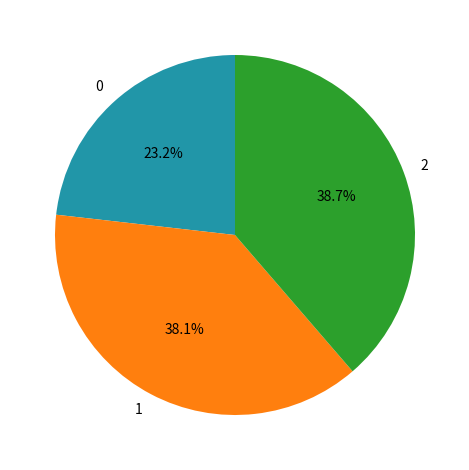

Does any single category account for the majority?

No